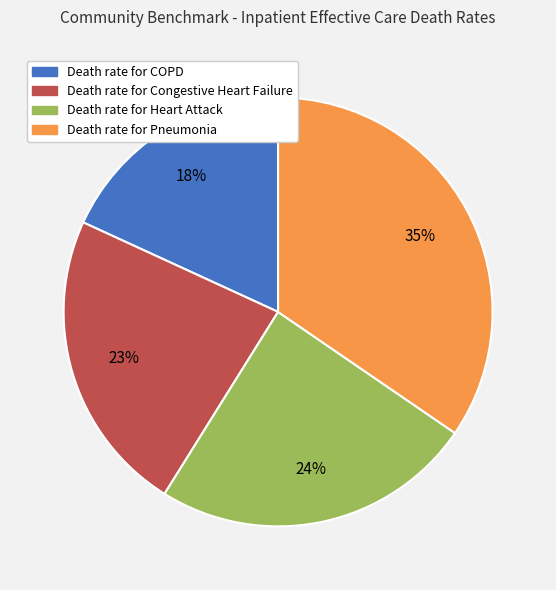

To the nearest percent, what is the combined percentage of Death rate for Heart Attack and Death rate for COPD?

42%